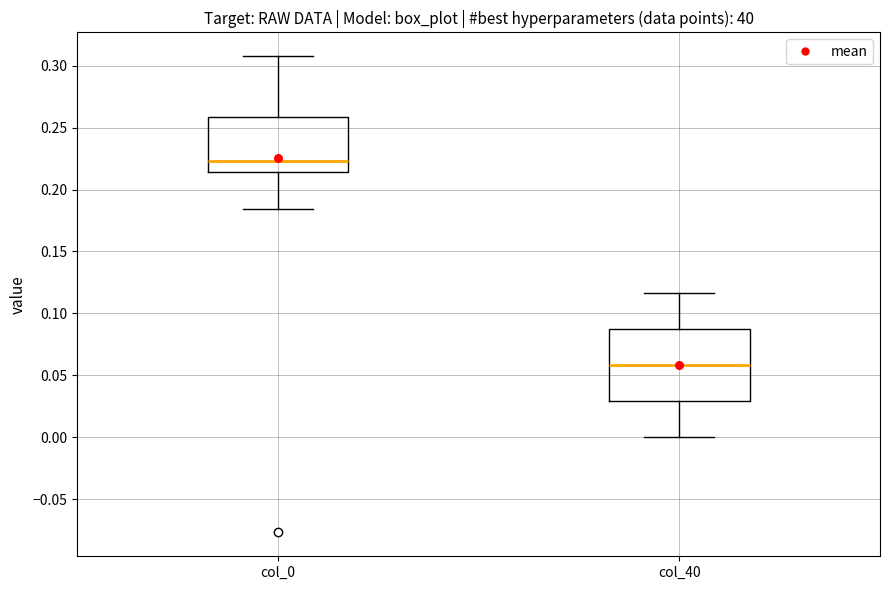

Which box is the tallest, from its lower edge to its upper edge?

col_40